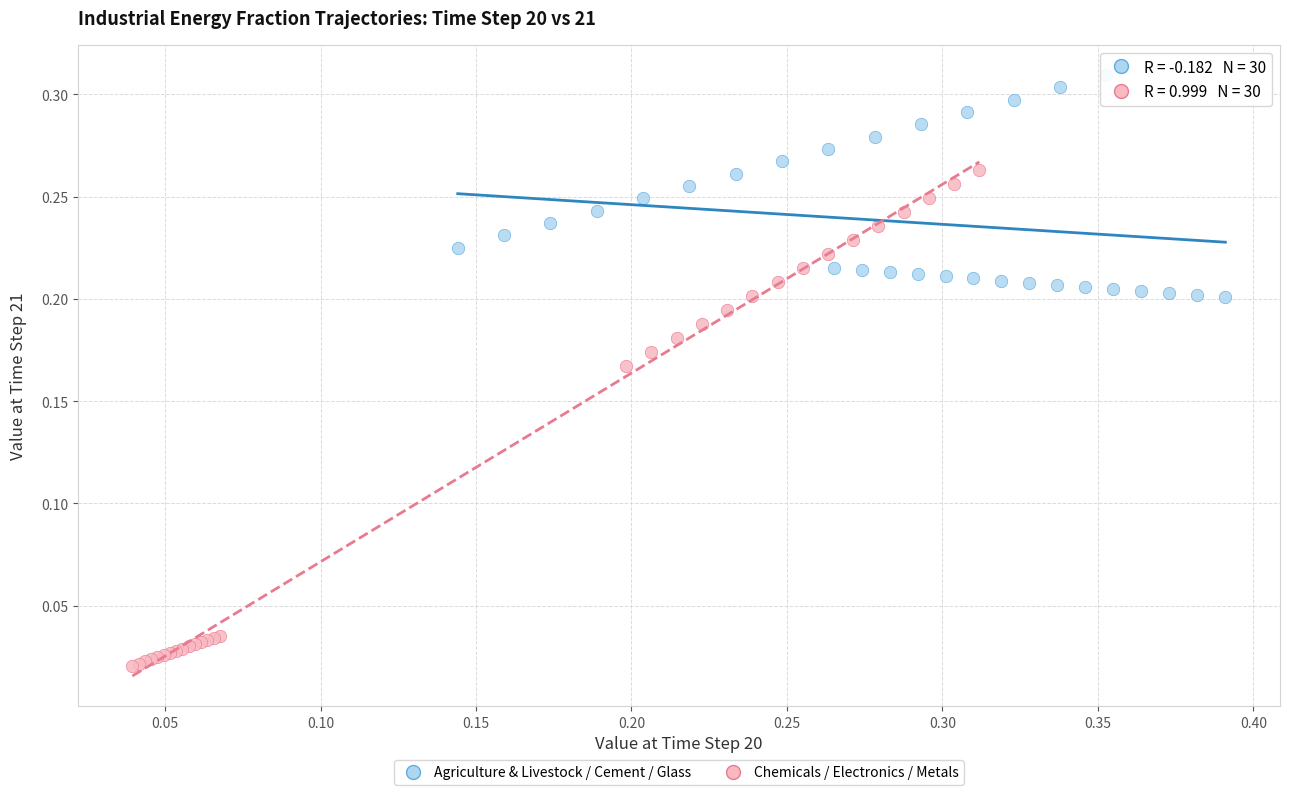

Which series reaches the minimum Y coordinate?

Chemicals / Electronics / Metals